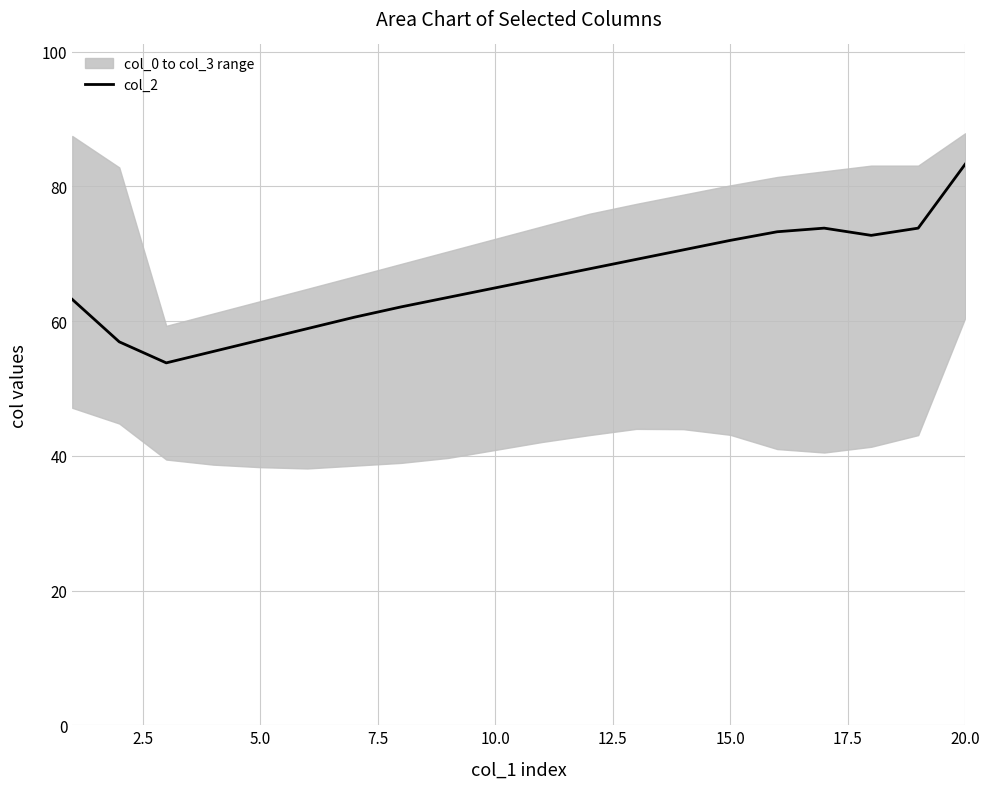

Reading left to right, extract all data points from this chart.

63.2	56.9	53.8	55.5	57.2	58.9	60.6	62.1	63.5	64.9	66.4	67.8	69.2	70.6	72.0	73.3	73.8	72.7	73.8	83.3